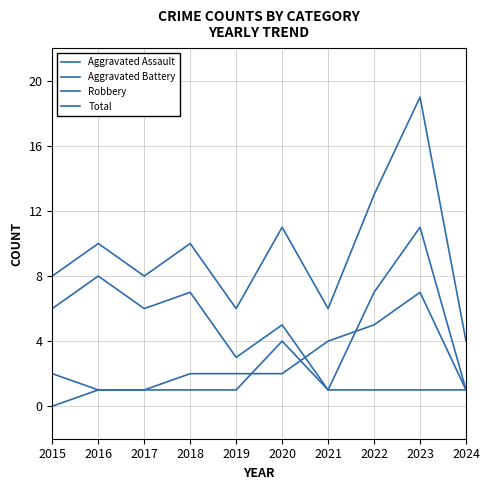

How many lines are shown in the chart?

4